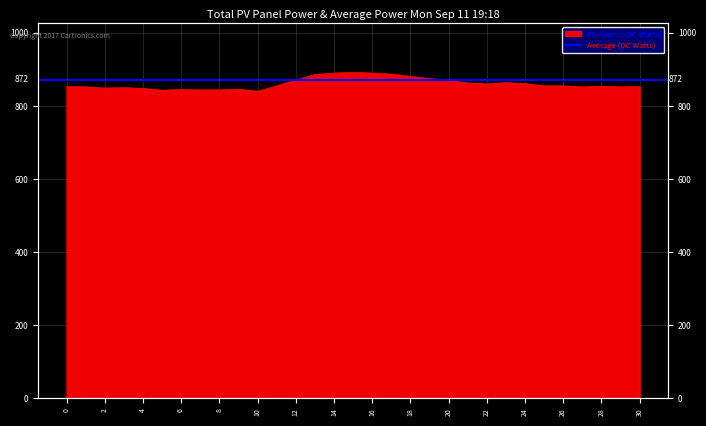

What is the change in value from 15 to 25?

-37